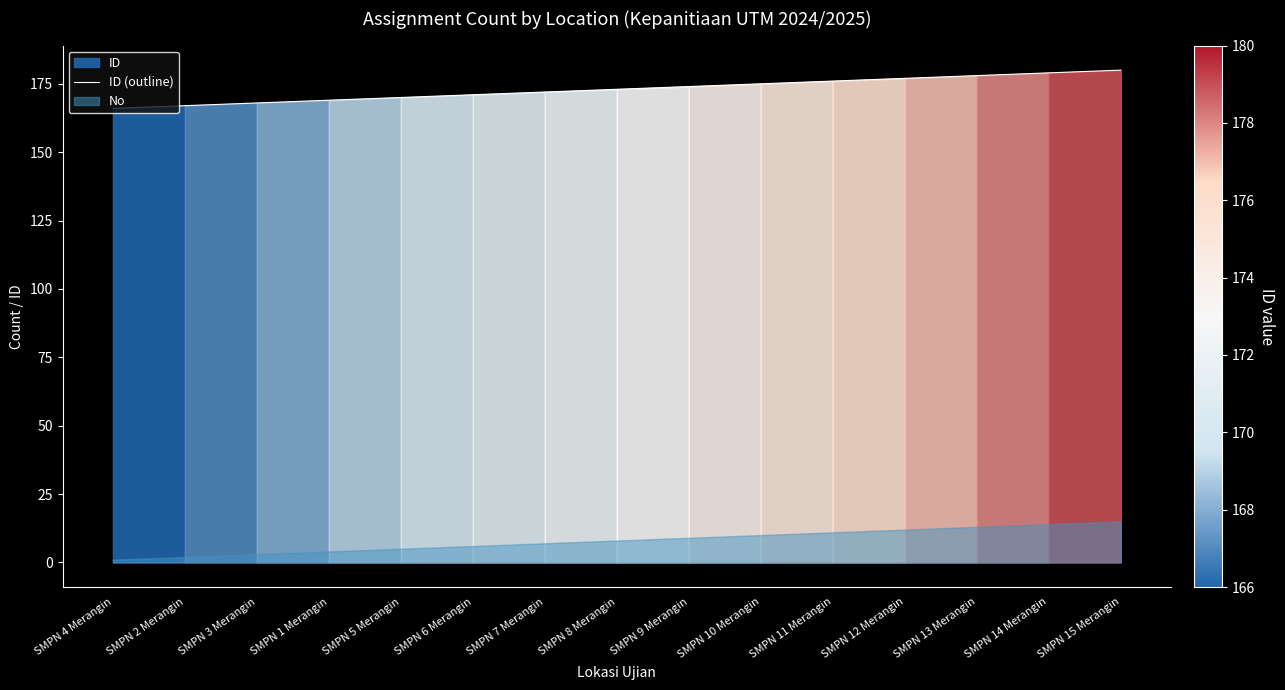

The chart shows a value of 170 at SMPN 5 Merangin. True or false?

True